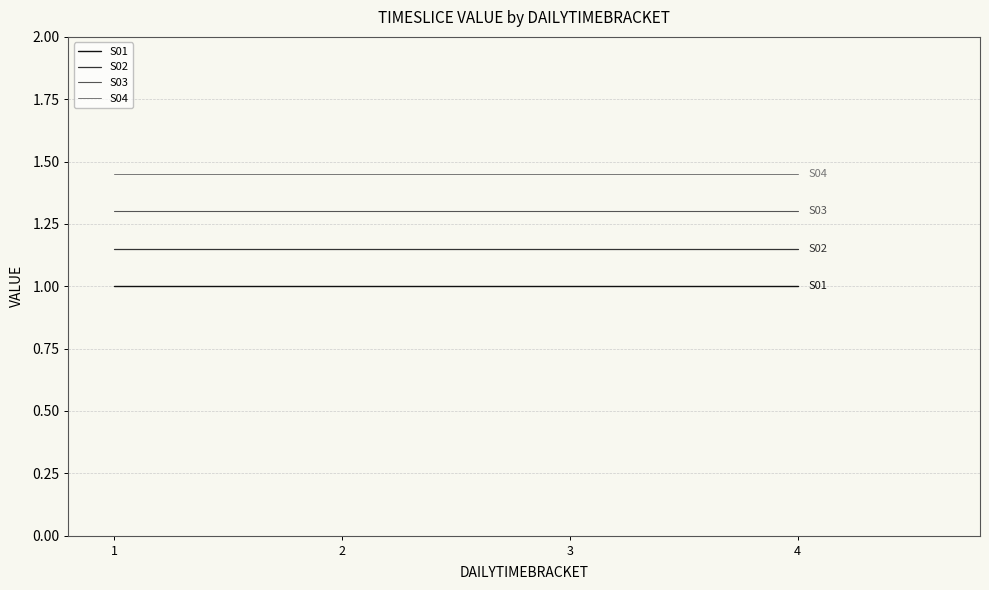

List the series in order of their peak value, lowest first.

S01, S02, S03, S04